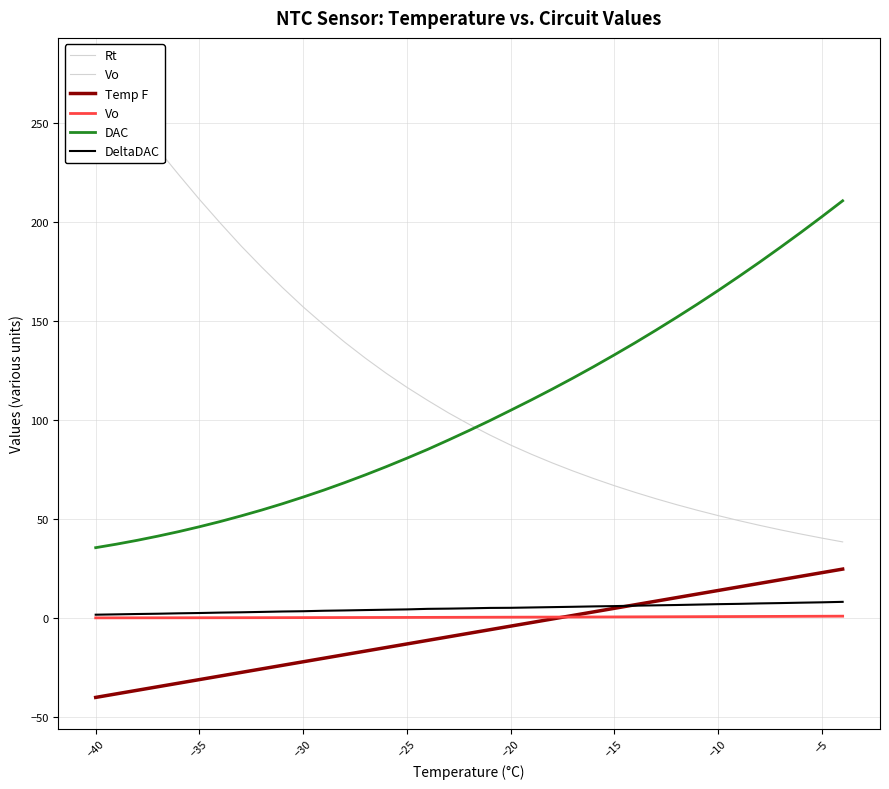

What is the minimum value shown in the chart?

-40.0